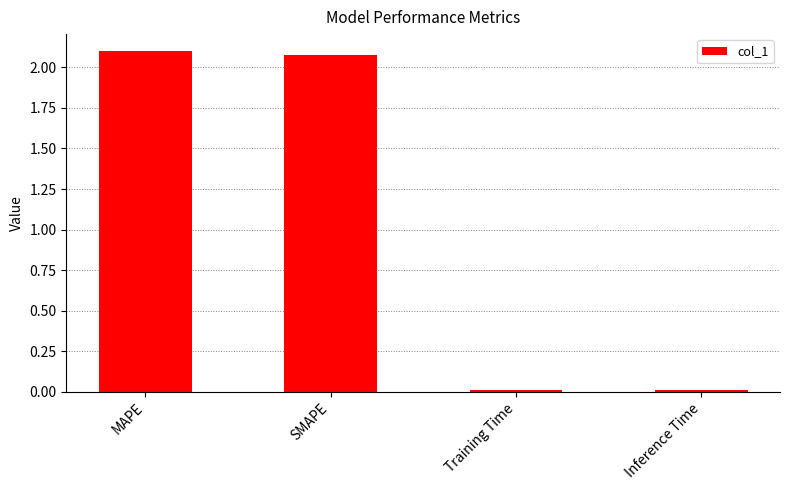

What is the label of the 3rd bar from the right?

SMAPE